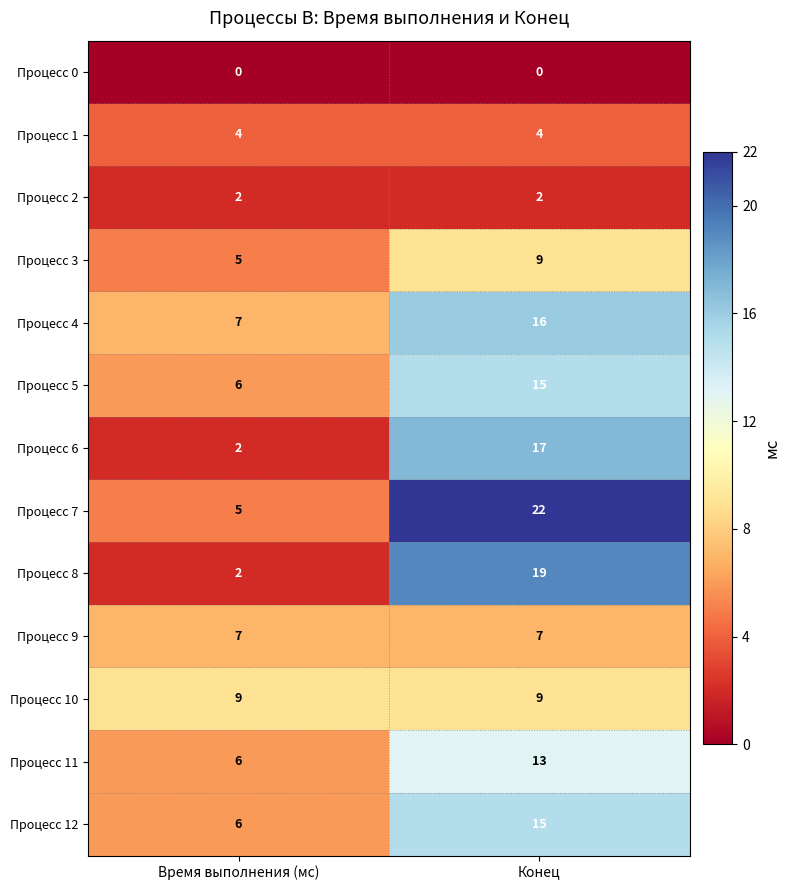

What value does the Процесс 1 series have at Конец?

4